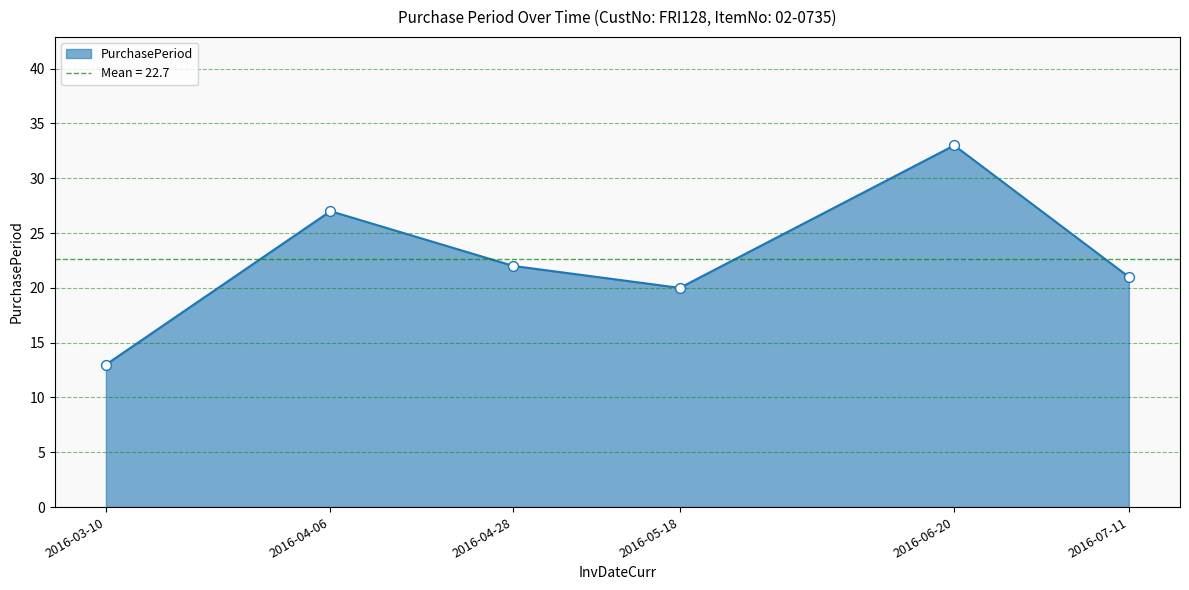

What is the ratio of the value at 2016-04-28 to the value at 2016-03-10?

1.7